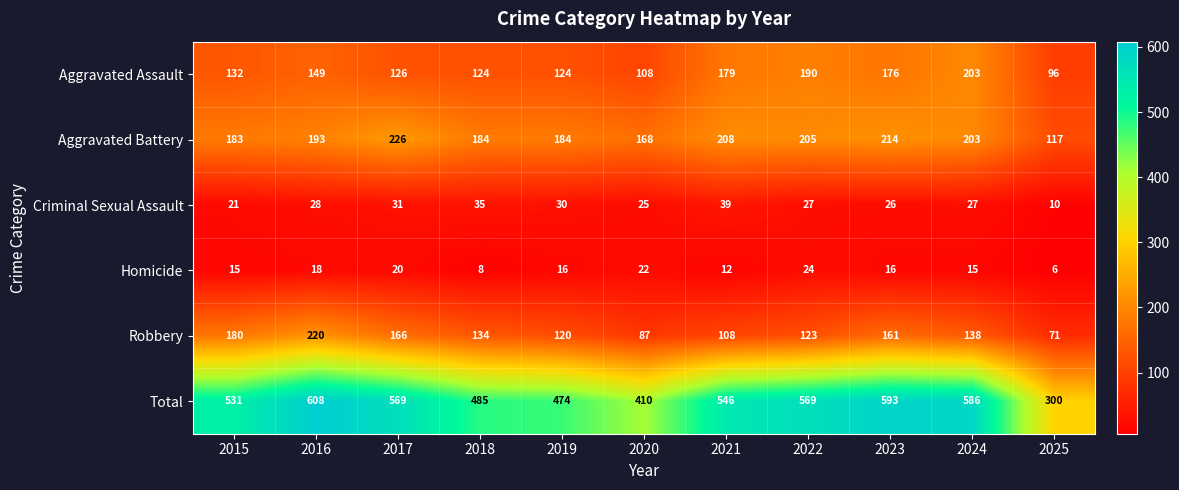

Is it true that Aggravated Assault equals 165 at 2025?

False